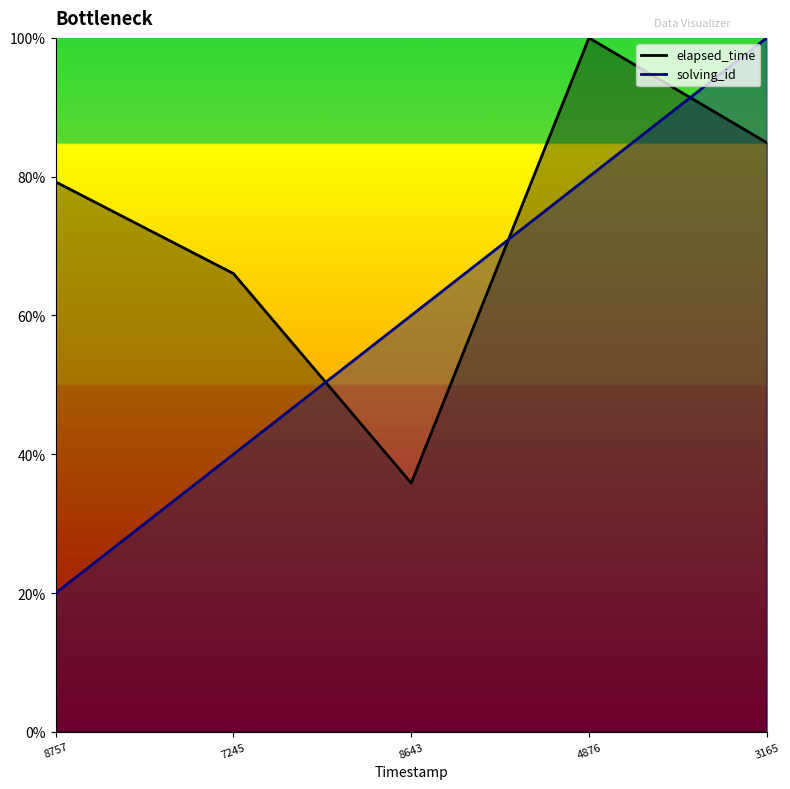

Where do elapsed_time and solving_id first cross each other?

7245 and 8643